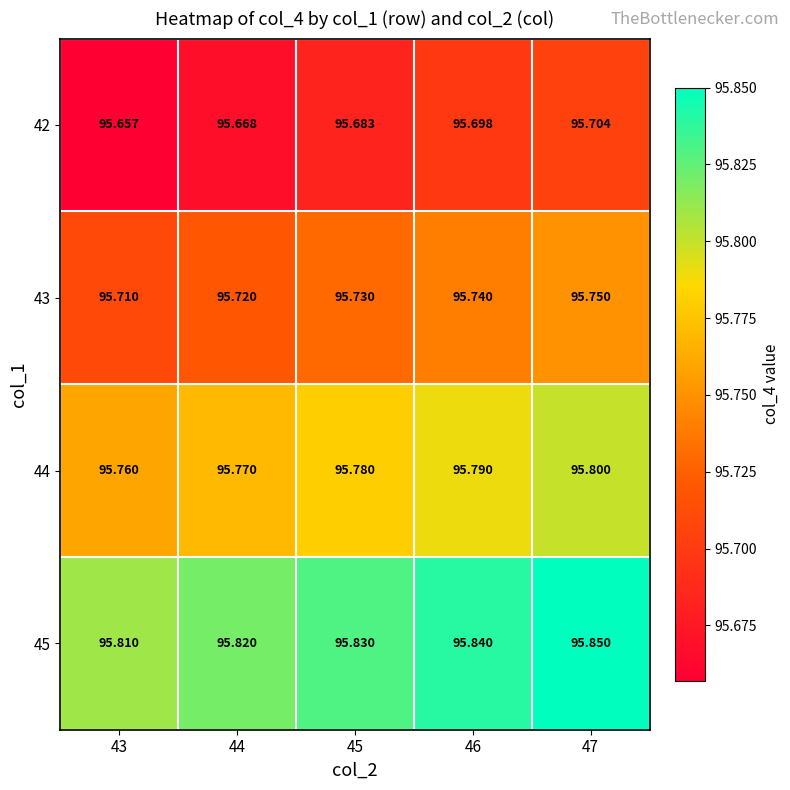

Is the value of 42 at 47 greater than the value of 45 at 43?

No